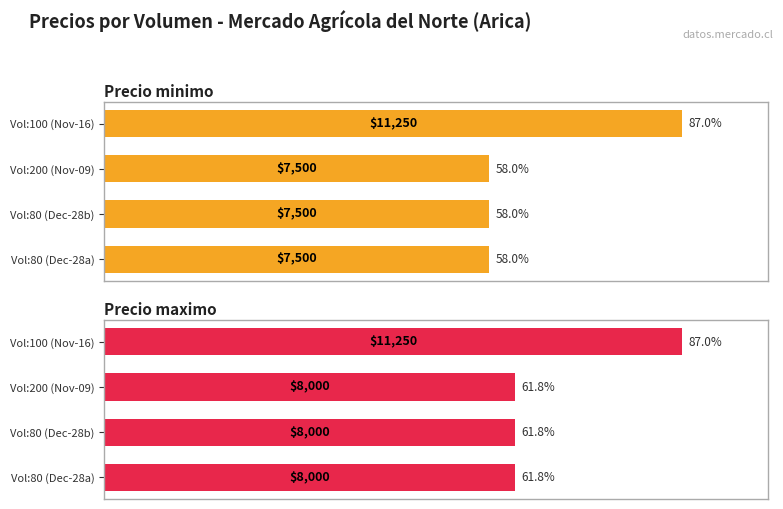

How many distinct data groups are displayed?

2